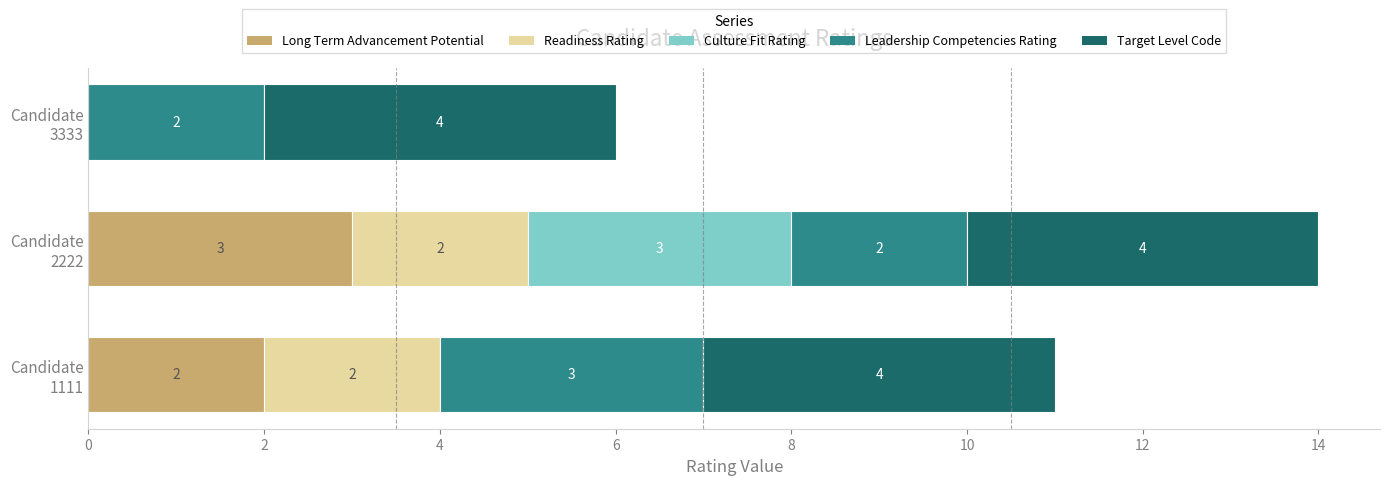

What is the maximum value for Long Term Advancement Potential?

3